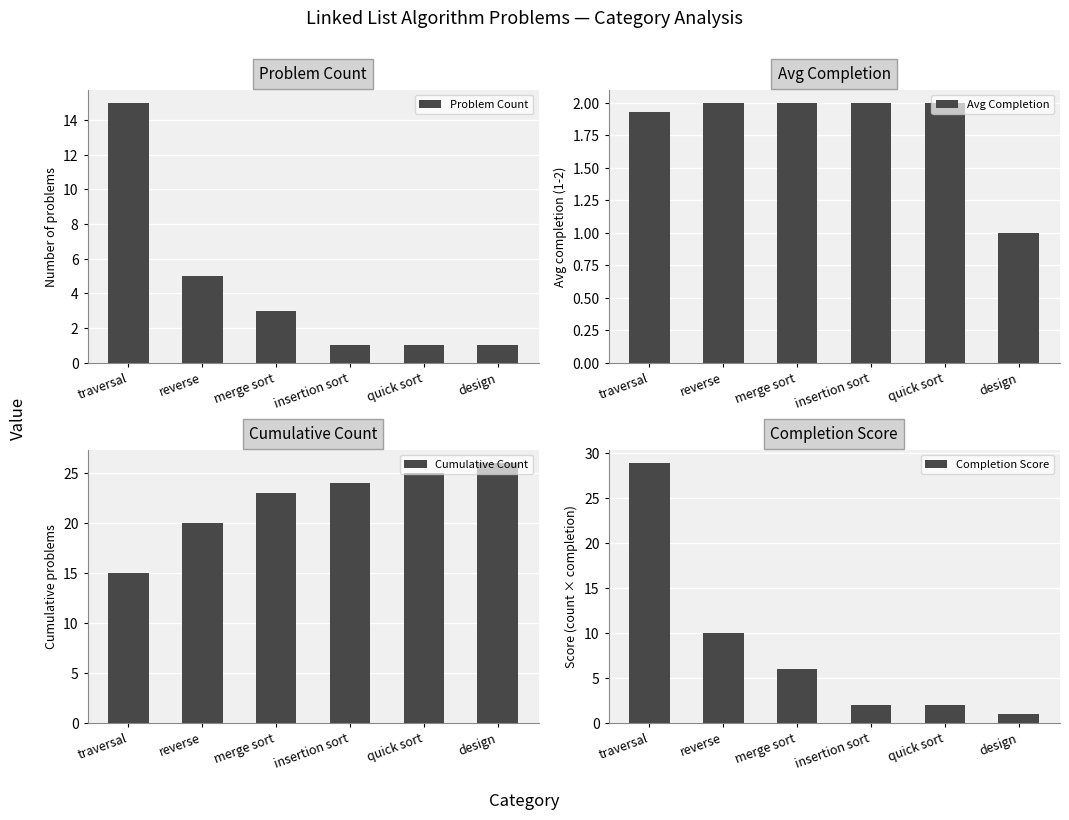

Reading right to left, list all the values displayed in this chart.

Problem Count: 1.0	1.0	1.0	3.0	5.0	15.0
Avg Completion: 1.0	2.0	2.0	2.0	2.0	1.9
Cumulative Count: 26.0	25.0	24.0	23.0	20.0	15.0
Completion Score: 1.0	2.0	2.0	6.0	10.0	28.9